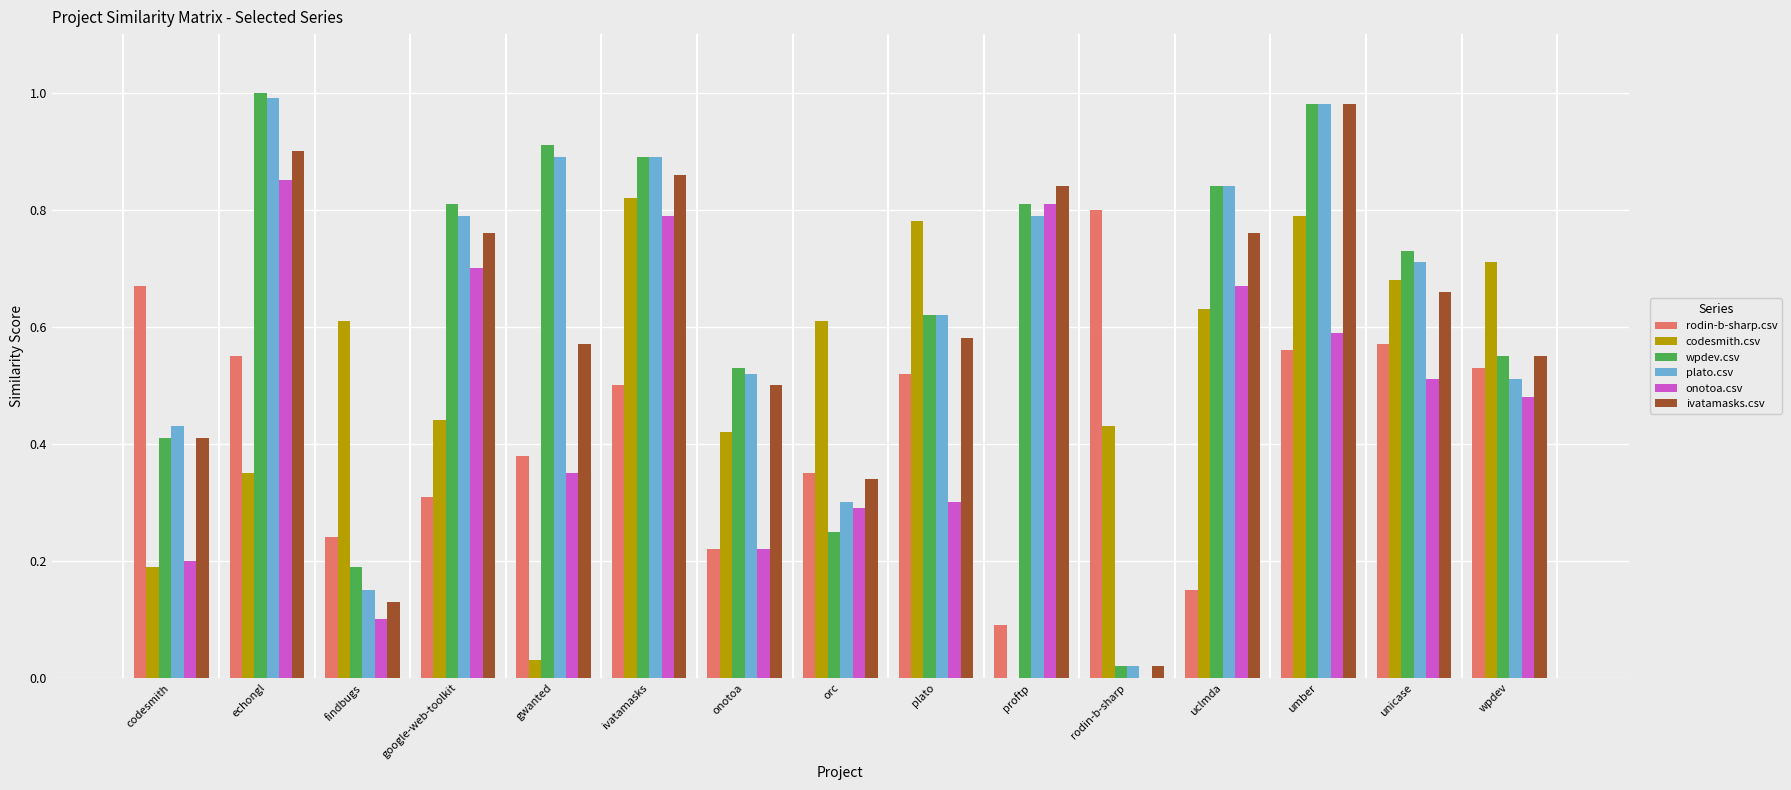

Which category has the highest value in the rodin-b-sharp.csv series?

rodin-b-sharp